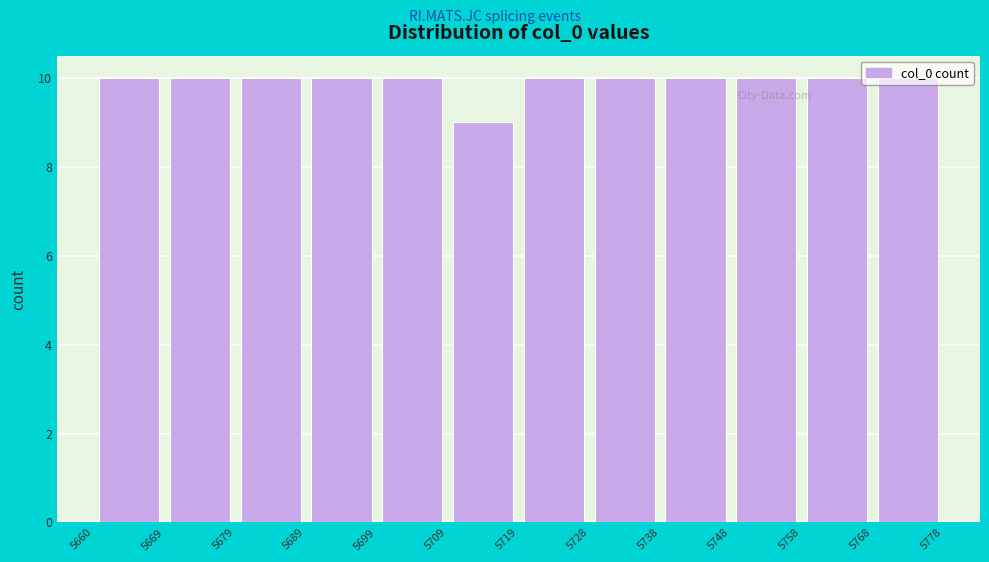

How tall is the bar that spans 5669 to 5679 on the x-axis? The values are not printed on the chart, so give them approximately, as read against the axis.

10